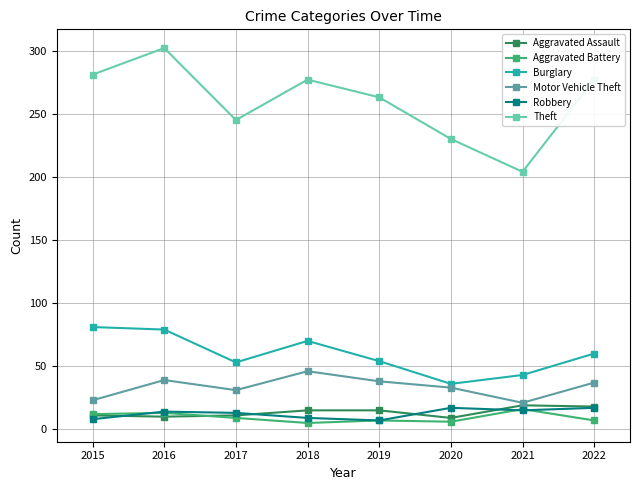

Which series has the widest spread of values?

Theft